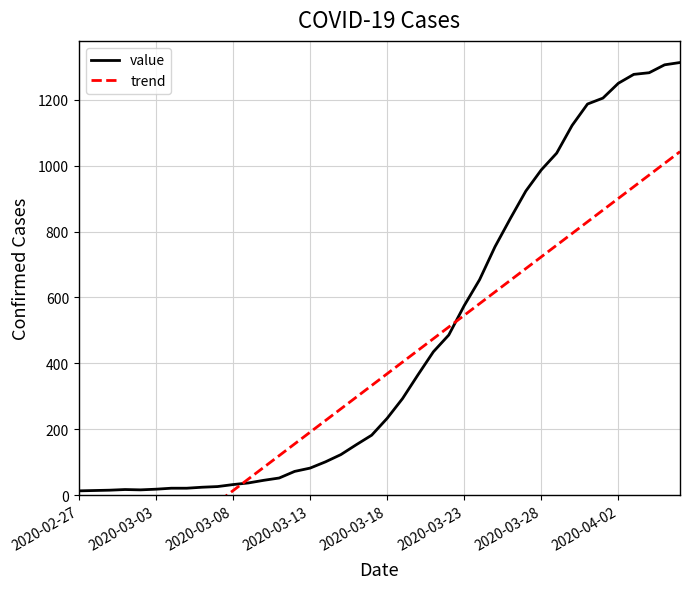

What is the total value across all series at 34?

2070.1